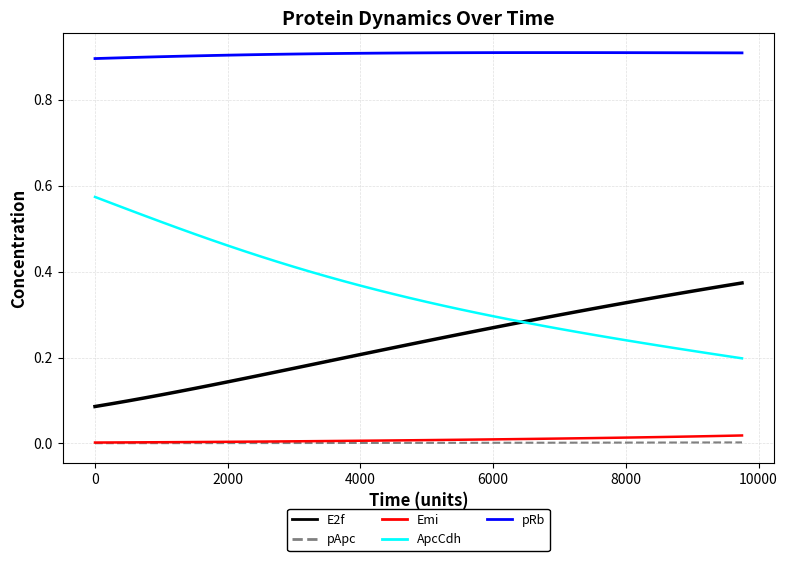

Which series has the widest spread of values?

ApcCdh